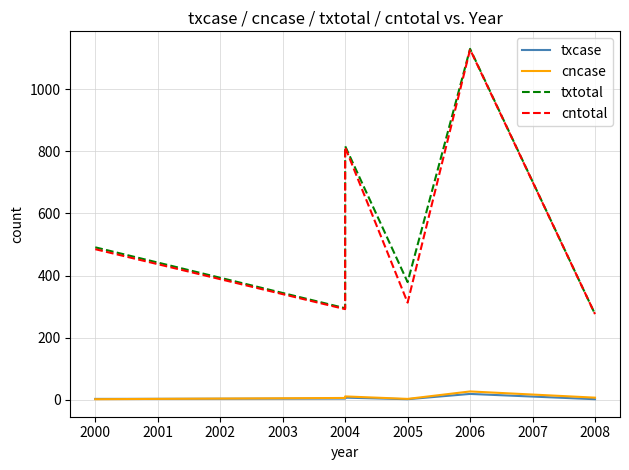

At 2000, list the series in order from largest to smallest.

txtotal, cntotal, txcase, cncase